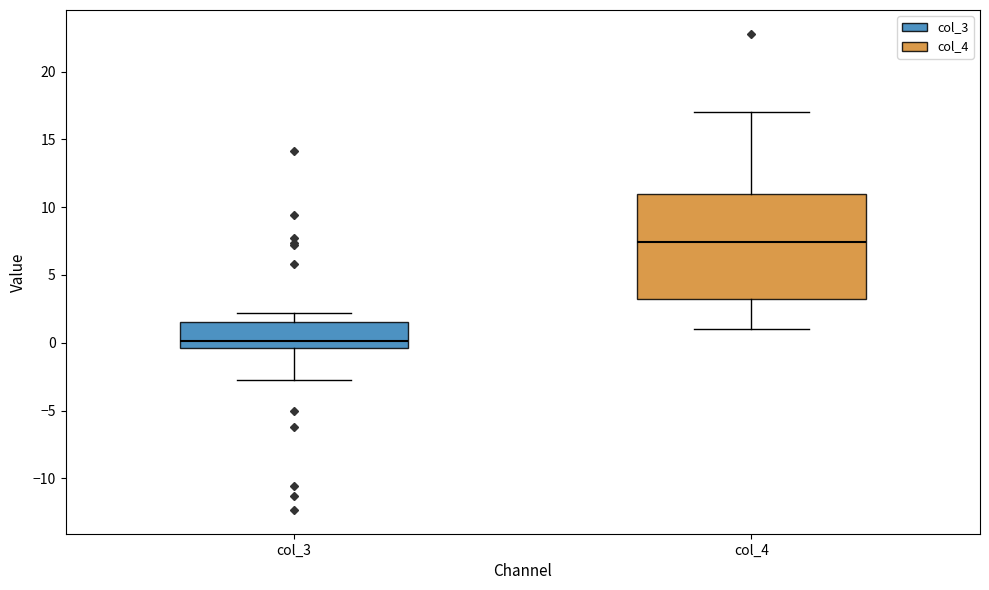

Reading left to right, transcribe this box plot: for each box, give where its median line is, the range the box spans, and where its two whiskers end, as read against the y-axis. The values are not printed on the chart, so give them approximately, as read against the axis.

col_3: median 0.0, box -0.5 to 1.5, whiskers -2.5 to 2.0
col_4: median 7.5, box 3.0 to 11.0, whiskers 1.0 to 17.0